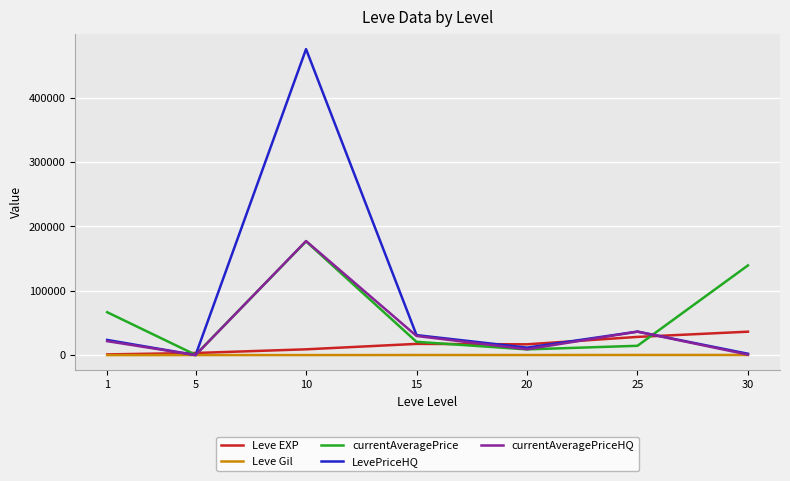

What is the total value across all series at 30?

179309.8